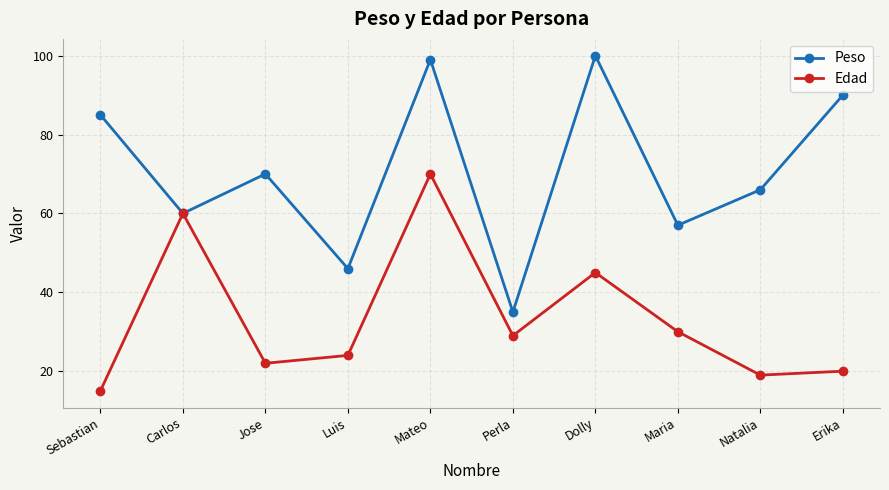

Which series has the largest range (max minus min)?

Peso